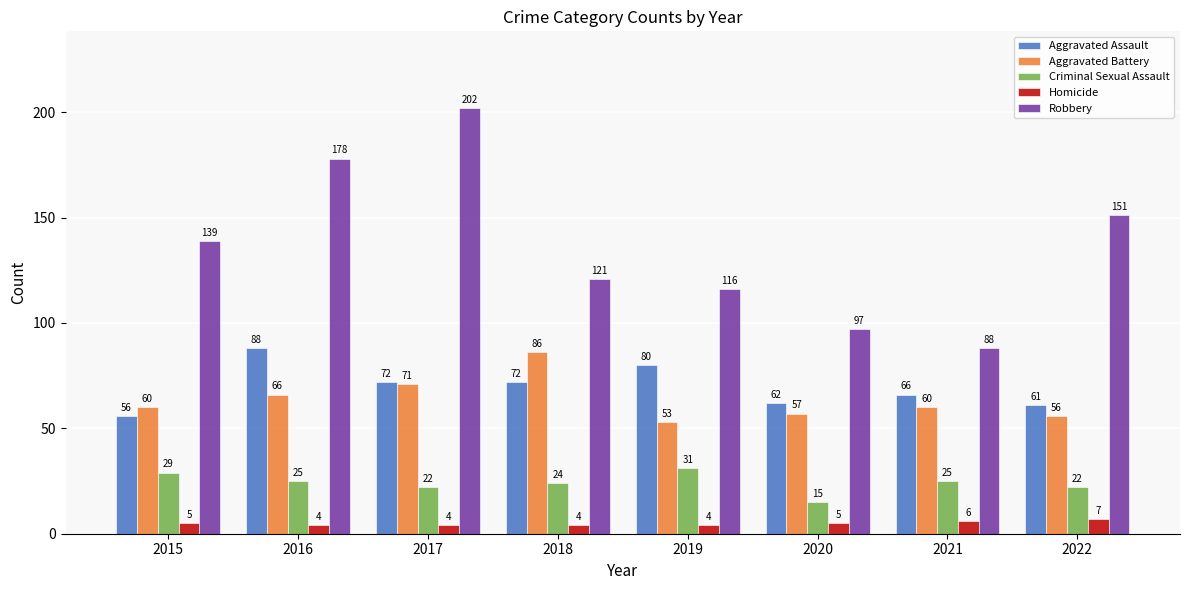

Count the number of data series in this chart.

5